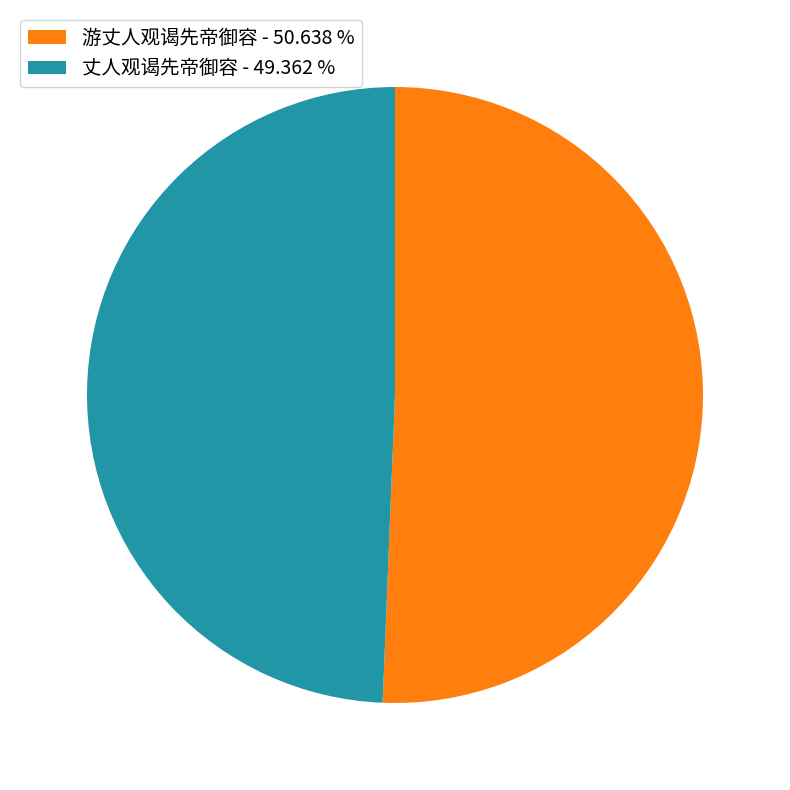

Rank the categories by value from highest to lowest.

游丈人观谒先帝御容, 丈人观谒先帝御容